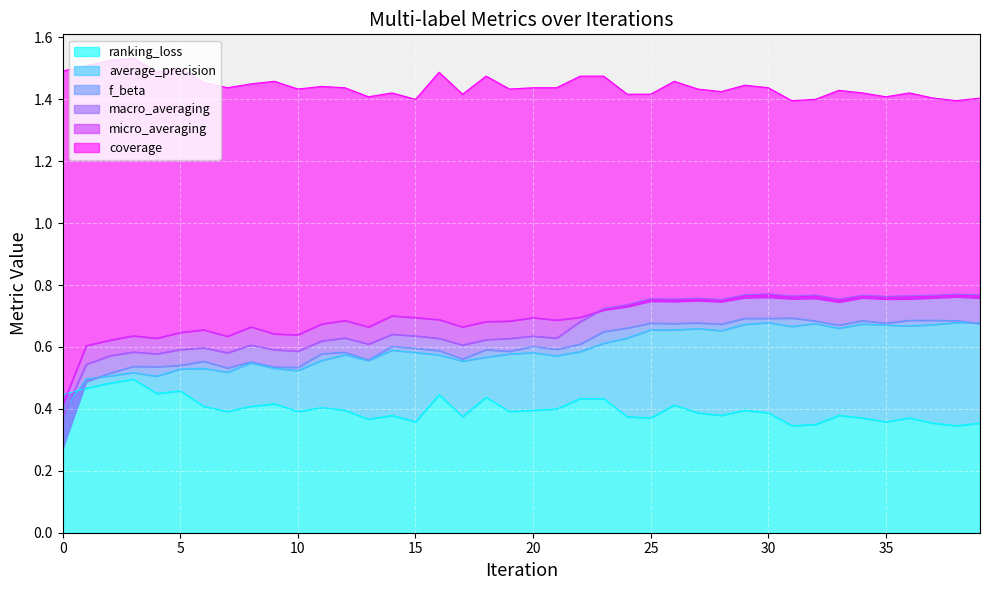

Count the f_beta values in the range 0 to 1.

40